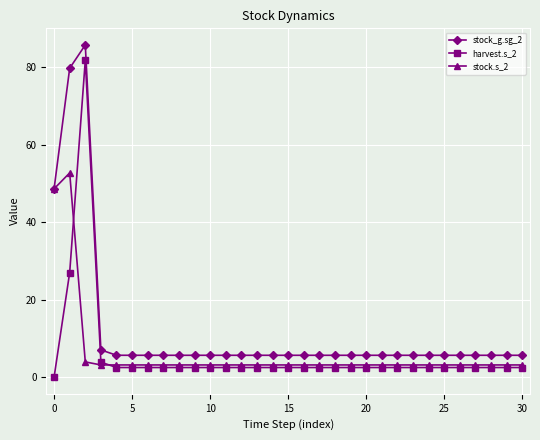

What is the value of the stock.s_2 point at the 15th from the left?

3.2